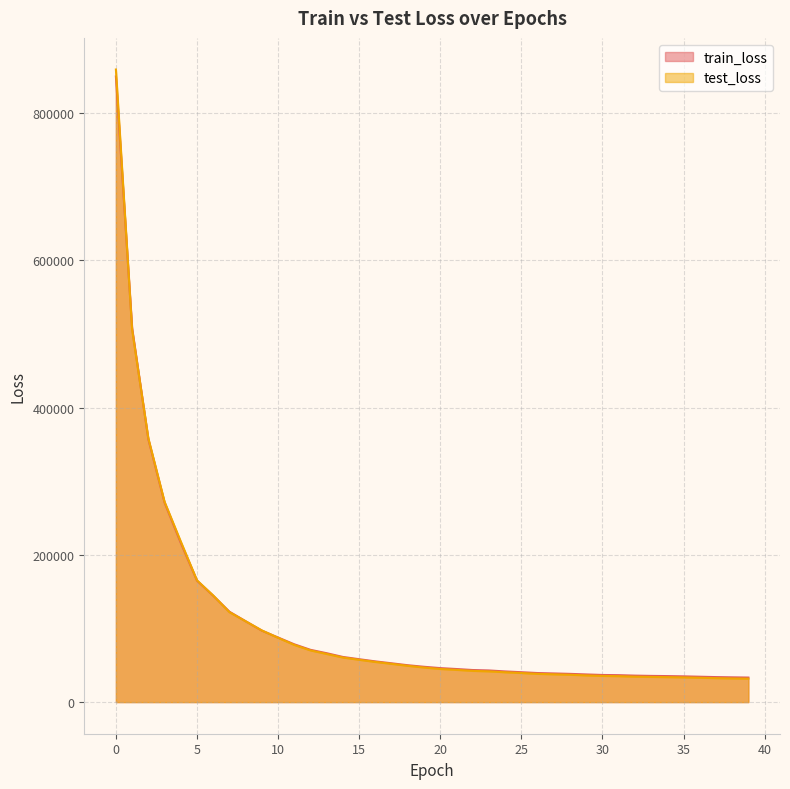

After their last crossing, which series has the higher values: test_loss or train_loss?

train_loss